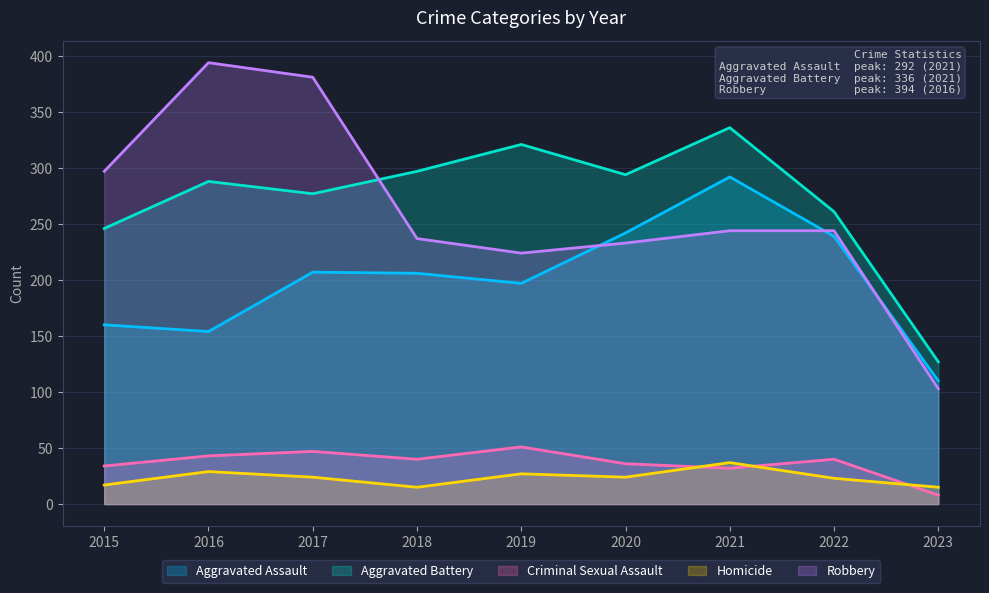

Rank the series at 2016 from highest to lowest value.

Robbery, Aggravated Battery, Aggravated Assault, Criminal Sexual Assault, Homicide